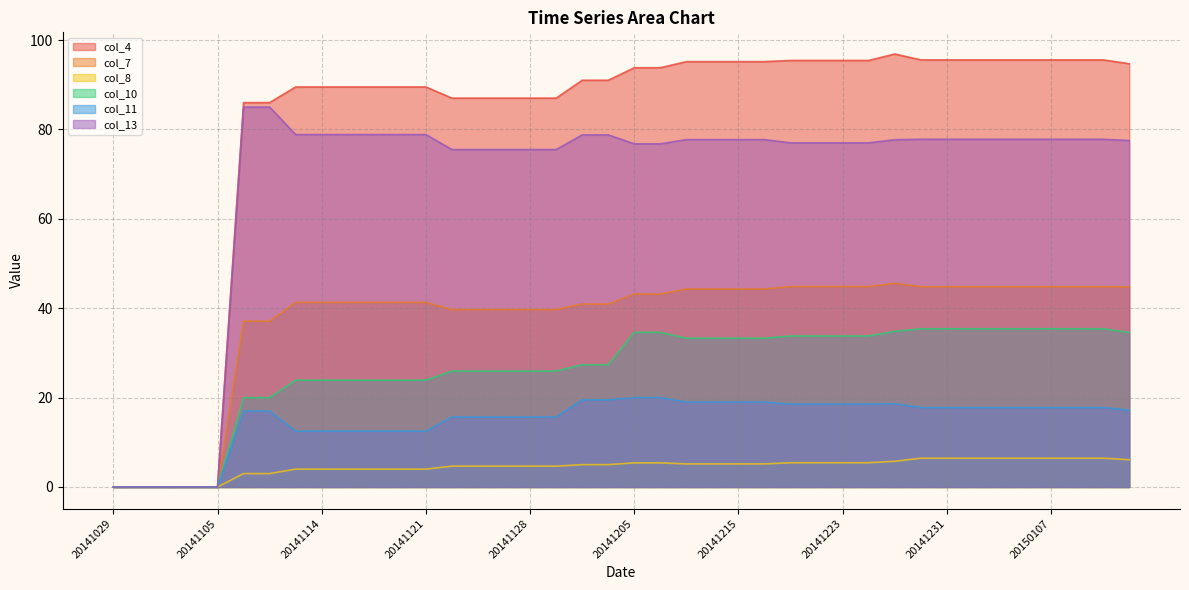

True or false: col_13 has a value of 78.8 at 20141114.

True